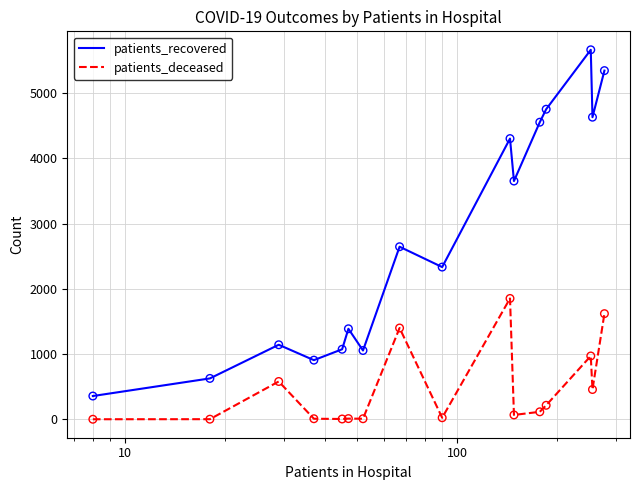

Which series has the largest total across all categories?

patients_recovered